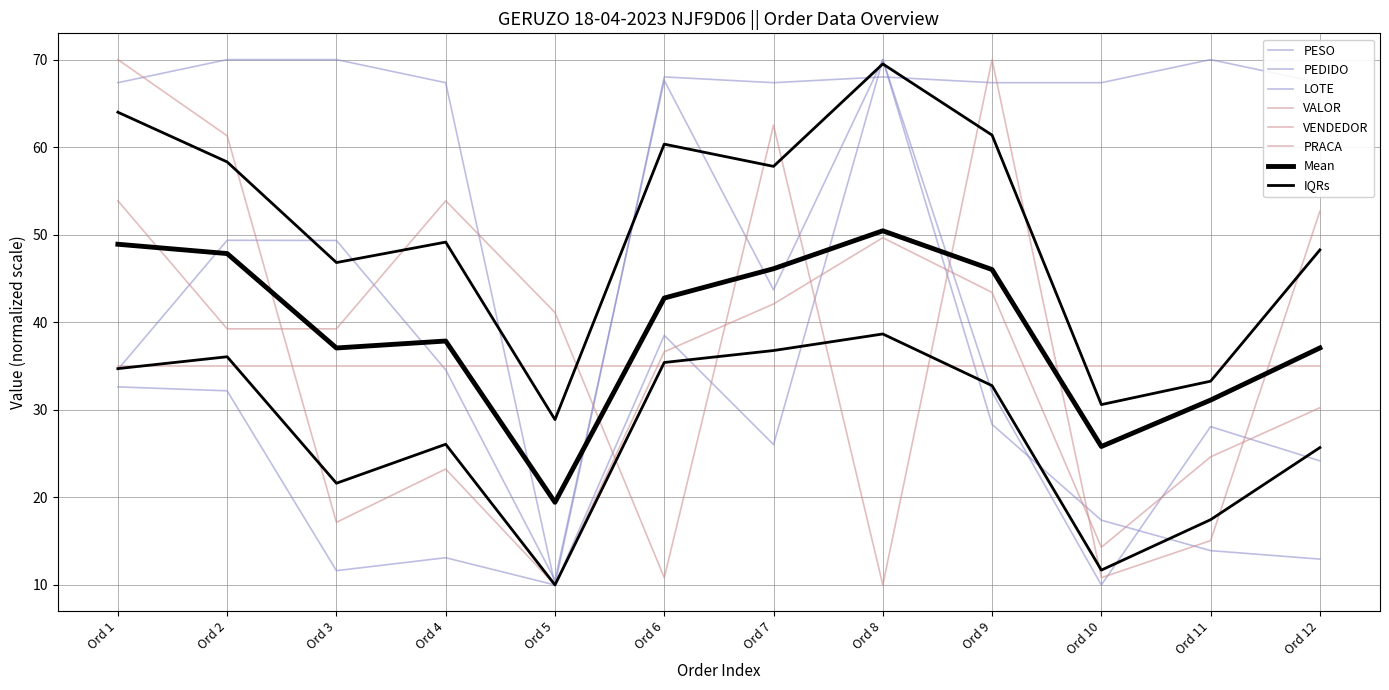

The value of VENDEDOR at Ord 4 is 92.6. True or false?

False